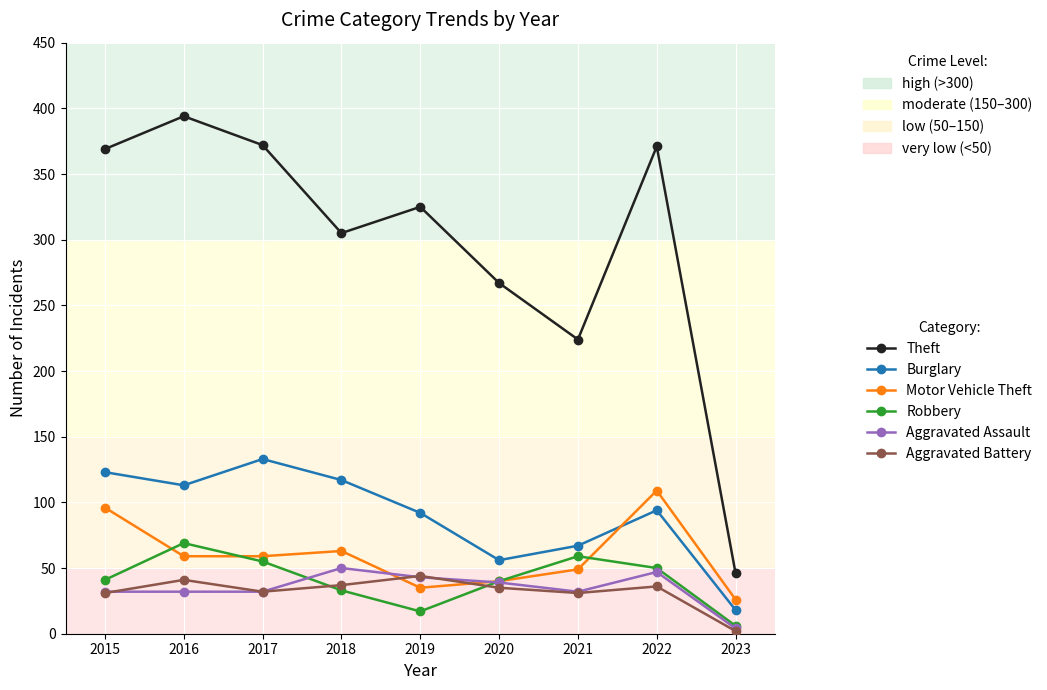

How many lines are shown in the chart?

6